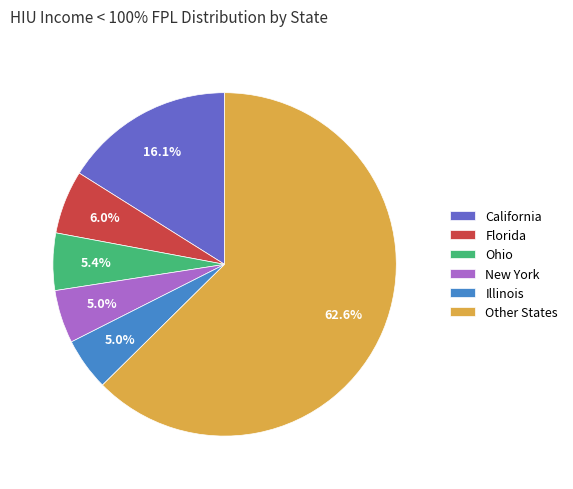

Approximately how many times larger is the value at California compared to Ohio?

3.0